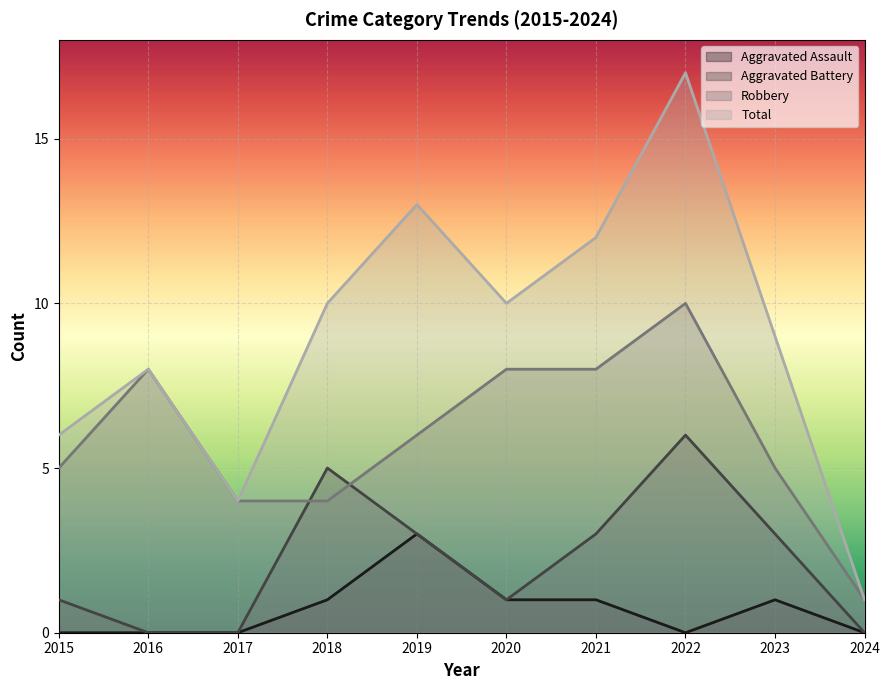

What are all the series names shown in the legend?

Aggravated Assault, Aggravated Battery, Robbery, Total